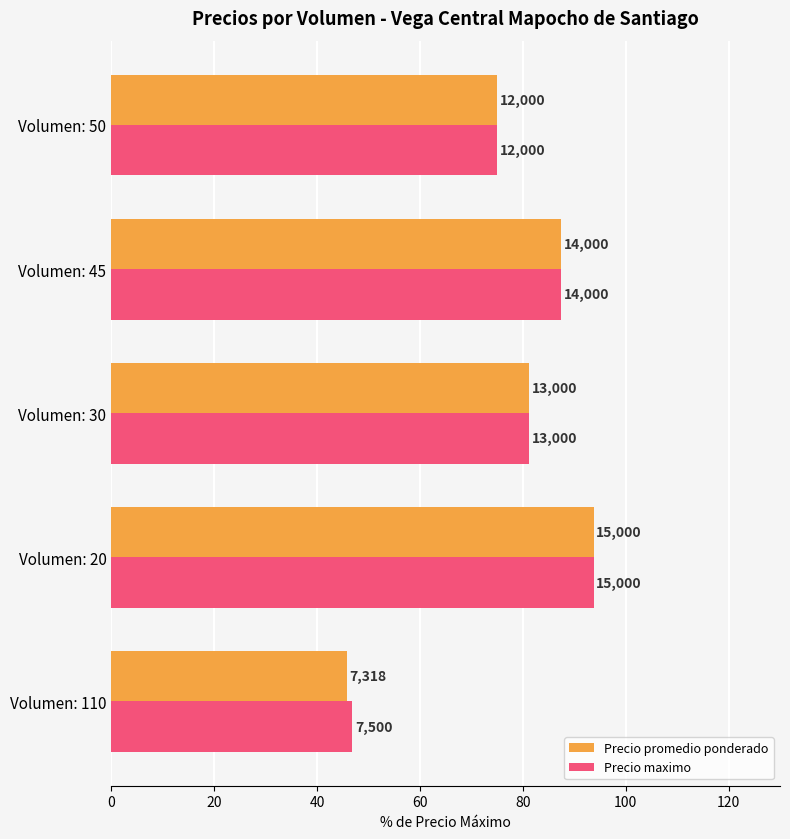

What is the difference between the second highest and minimum values in the Precio promedio ponderado series?

41.8